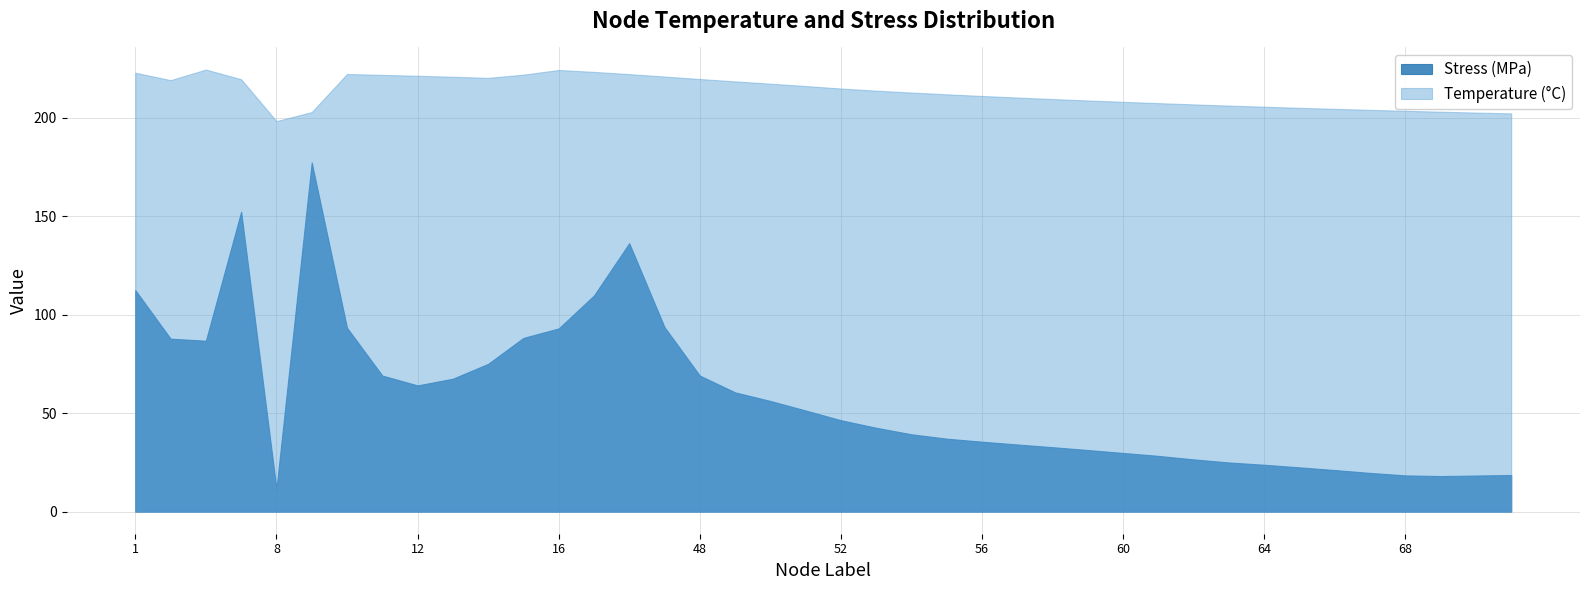

Reading left to right, extract all data points from this chart.

Stress (MPa): 1=112.5	2=87.8	3=86.8	4=152.3	8=11.6	9=177.3	10=93.4	11=69.1	12=64.1	13=67.5	14=75.0	15=88.2	16=93.0	17=109.8	18=136.3	47=93.7	48=69.1	49=60.6	50=56.2	51=51.4	52=46.4	53=42.6	54=39.3	55=37.0	56=35.5	57=34.1	58=32.7	59=31.3	60=29.8	61=28.3	62=26.5	63=25.0	64=23.8	65=22.5	66=21.1	67=19.7	68=18.4	69=18.1	70=18.3	71=18.6
Temperature (C): 1=222.9	2=219.1	3=224.5	4=219.6	8=198.3	9=202.9	10=222.2	11=221.8	12=221.3	13=220.8	14=220.3	15=221.9	16=224.3	17=223.3	18=222.2	47=220.9	48=219.7	49=218.5	50=217.3	51=216.1	52=214.9	53=213.8	54=212.8	55=211.9	56=211.1	57=210.3	58=209.5	59=208.8	60=208.1	61=207.4	62=206.8	63=206.2	64=205.6	65=205.1	66=204.5	67=204.0	68=203.6	69=203.1	70=202.6	71=202.2